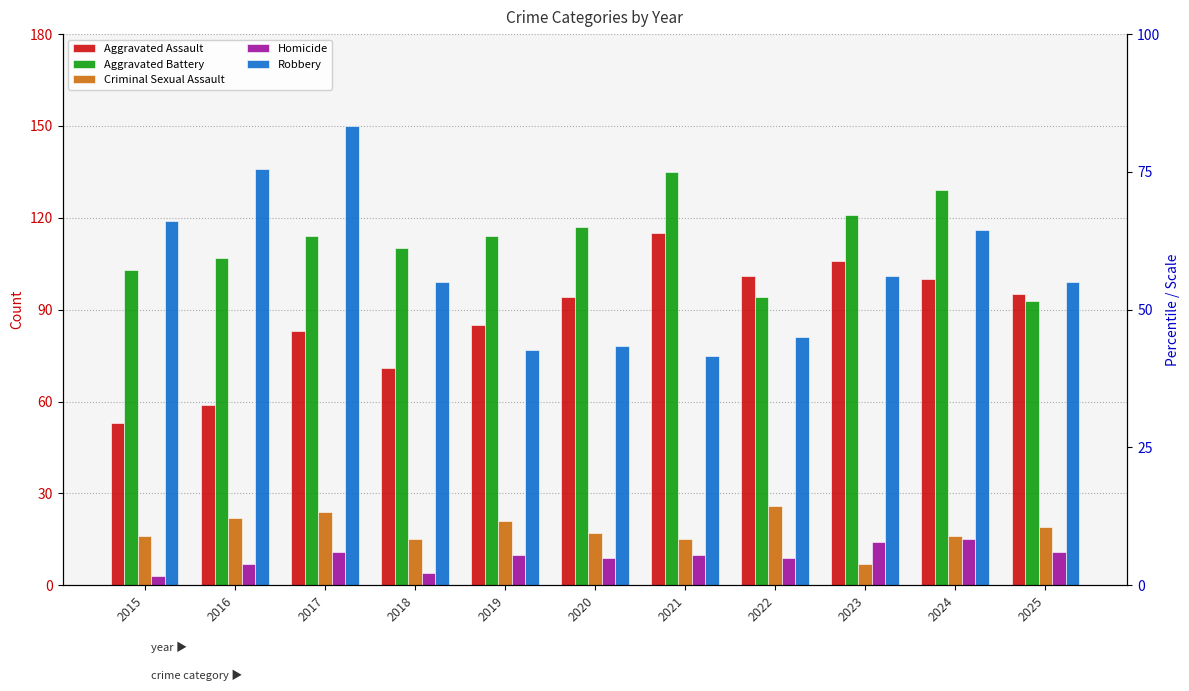

Reading right to left, transcribe all the data shown in this chart.

Aggravated Assault: 2025=95	2024=100	2023=106	2022=101	2021=115	2020=94	2019=85	2018=71	2017=83	2016=59	2015=53
Aggravated Battery: 2025=93	2024=129	2023=121	2022=94	2021=135	2020=117	2019=114	2018=110	2017=114	2016=107	2015=103
Criminal Sexual Assault: 2025=19	2024=16	2023=7	2022=26	2021=15	2020=17	2019=21	2018=15	2017=24	2016=22	2015=16
Homicide: 2025=11	2024=15	2023=14	2022=9	2021=10	2020=9	2019=10	2018=4	2017=11	2016=7	2015=3
Robbery: 2025=99	2024=116	2023=101	2022=81	2021=75	2020=78	2019=77	2018=99	2017=150	2016=136	2015=119